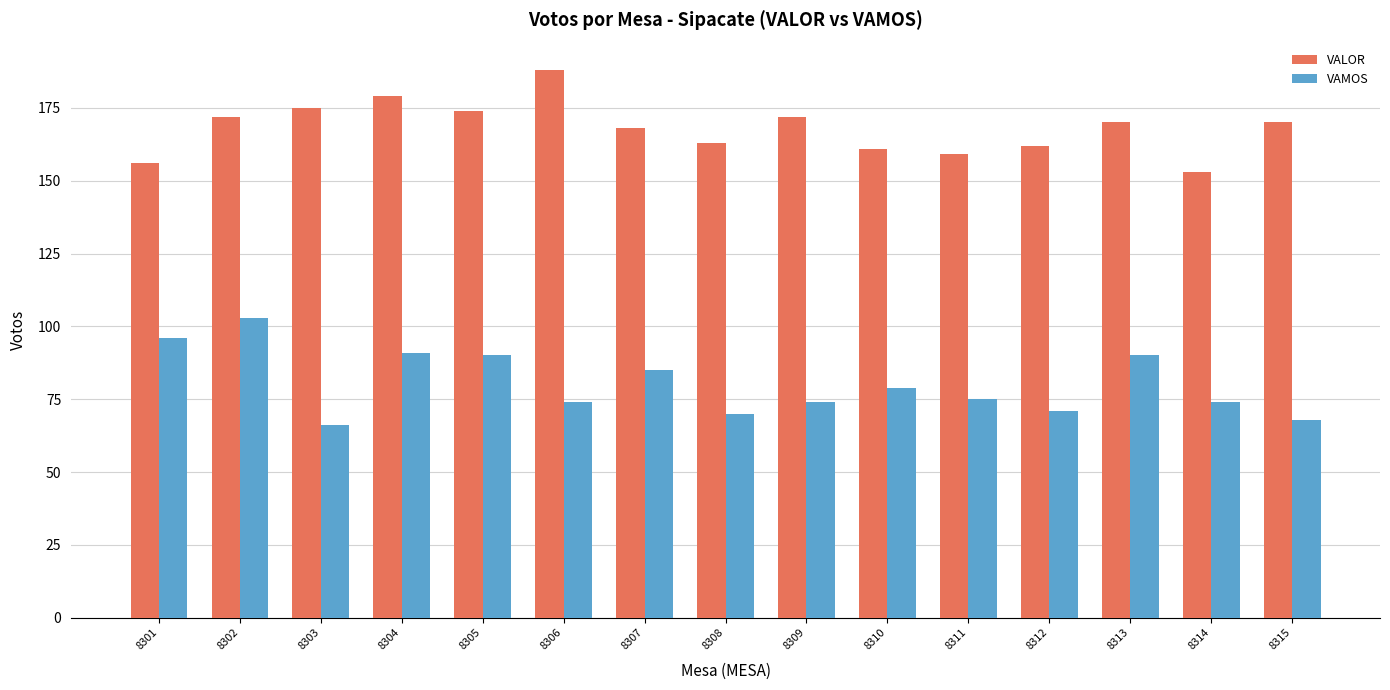

What is the maximum value shown in the chart?

188